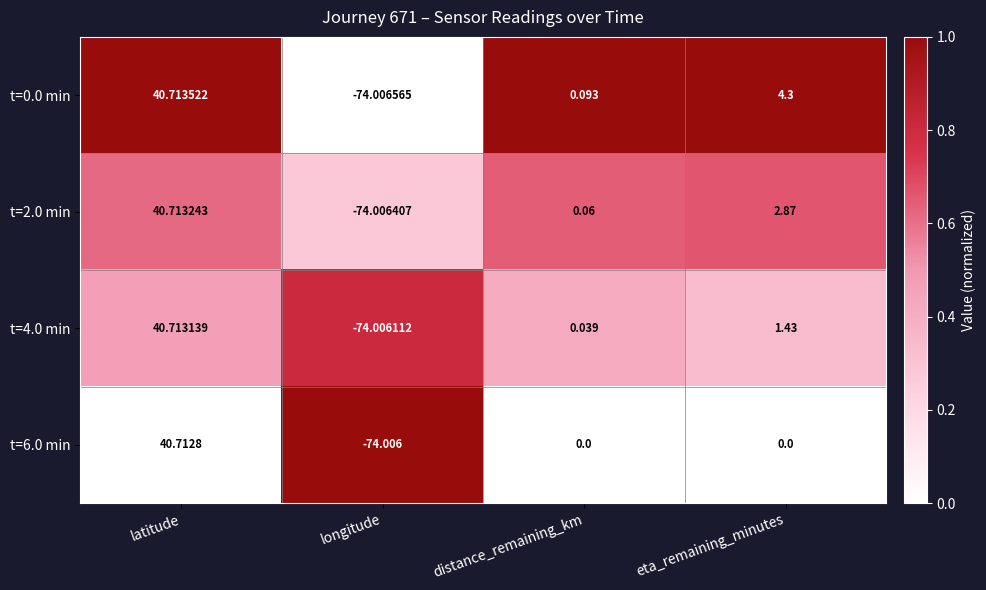

Rank the categories by t=0.0 min value from lowest to highest.

longitude, distance_remaining_km, eta_remaining_minutes, latitude